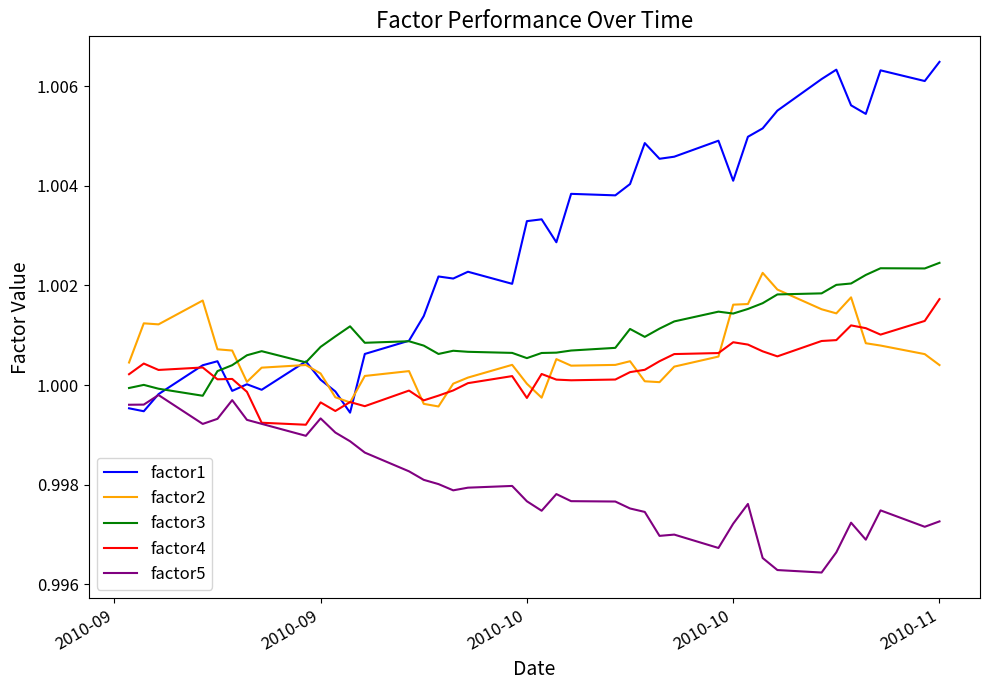

True or false: factor3 and factor5 intersect in this chart.

False